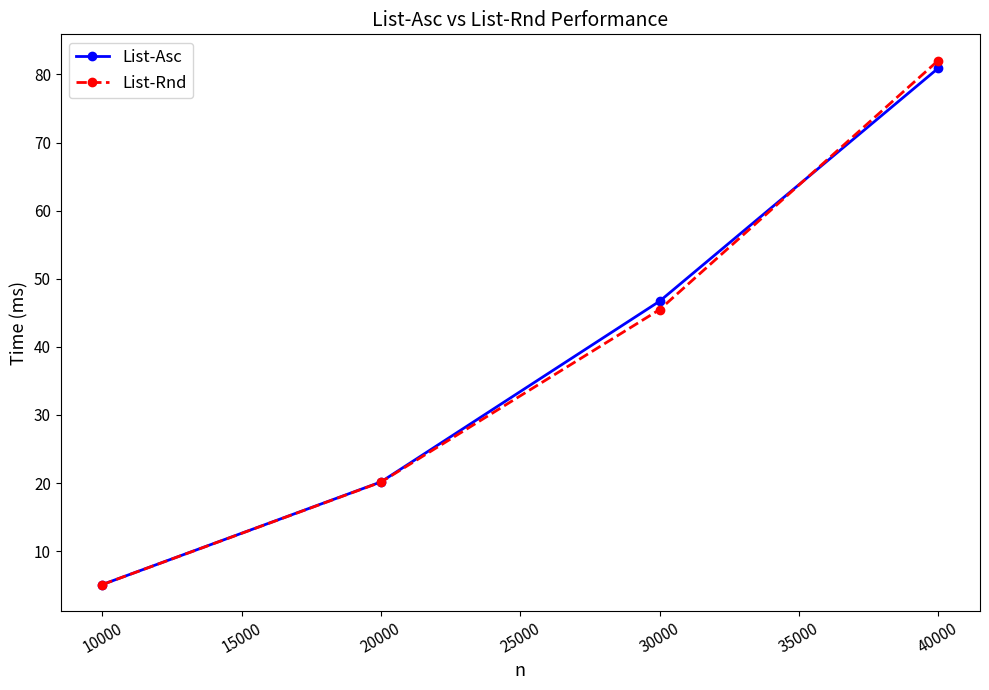

Is it true that List-Asc equals 20.2 at 20000?

True